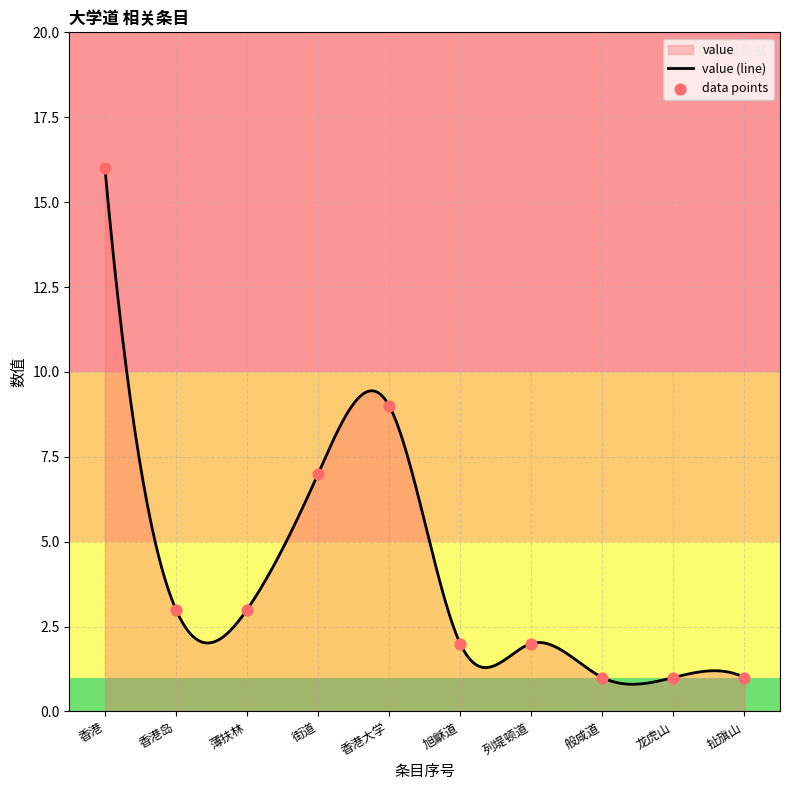

What is the change in value from 香港大学 to 般咸道?

-8